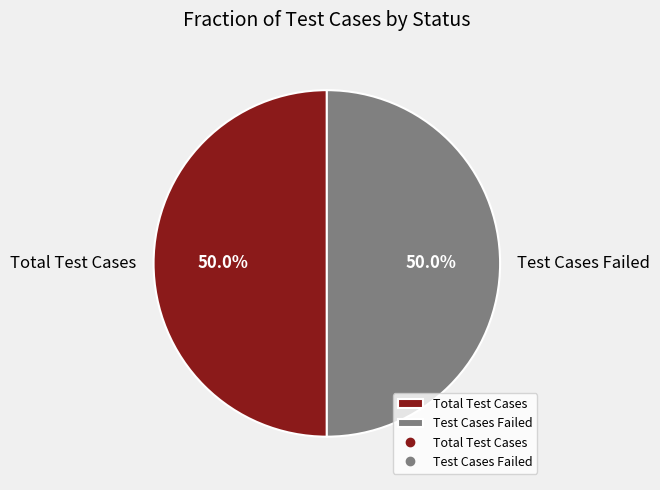

To the nearest percent, what portion does Test Cases Failed represent?

50%